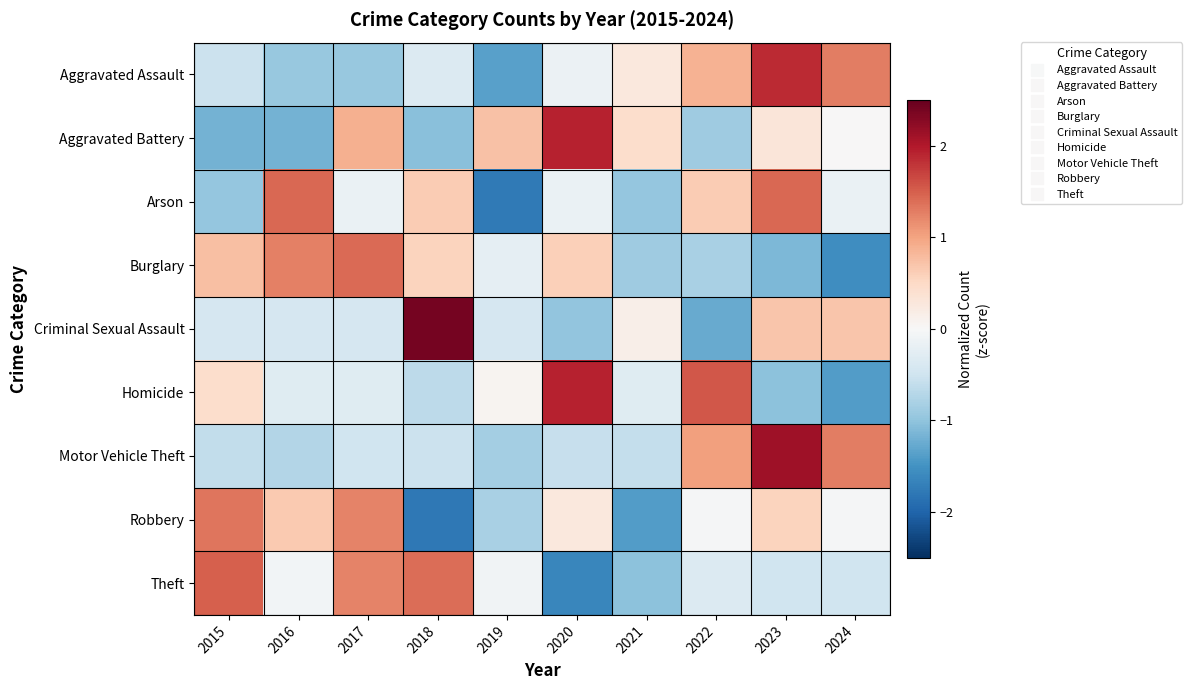

What is the spread (max minus min) of values at 2016?

2.6